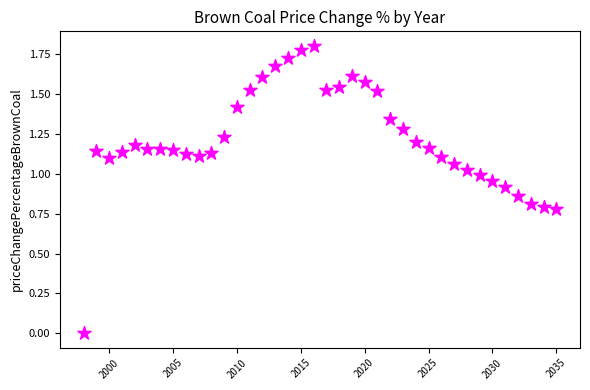

What is the range of X values (max minus min)?

37.0